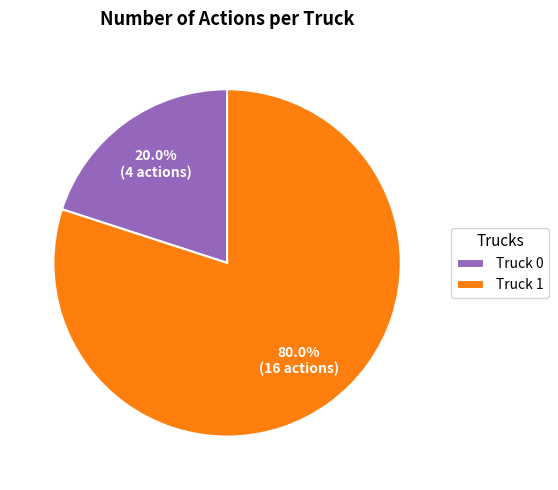

The Truck 0 slice represents 5% of the pie. True or false?

False